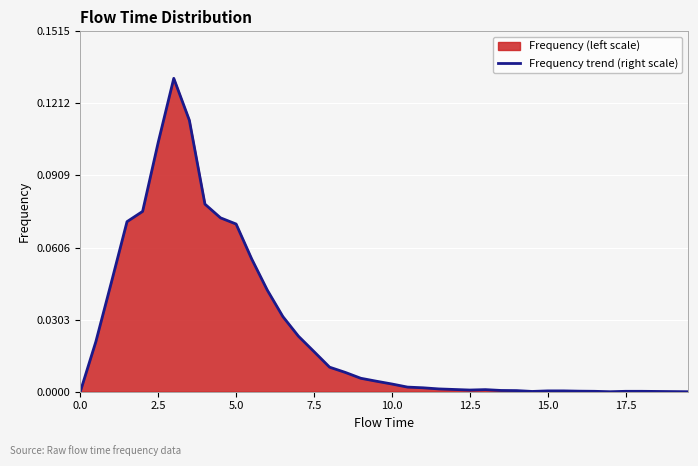

The chart shows a value of 0.0 at 12.5. True or false?

True